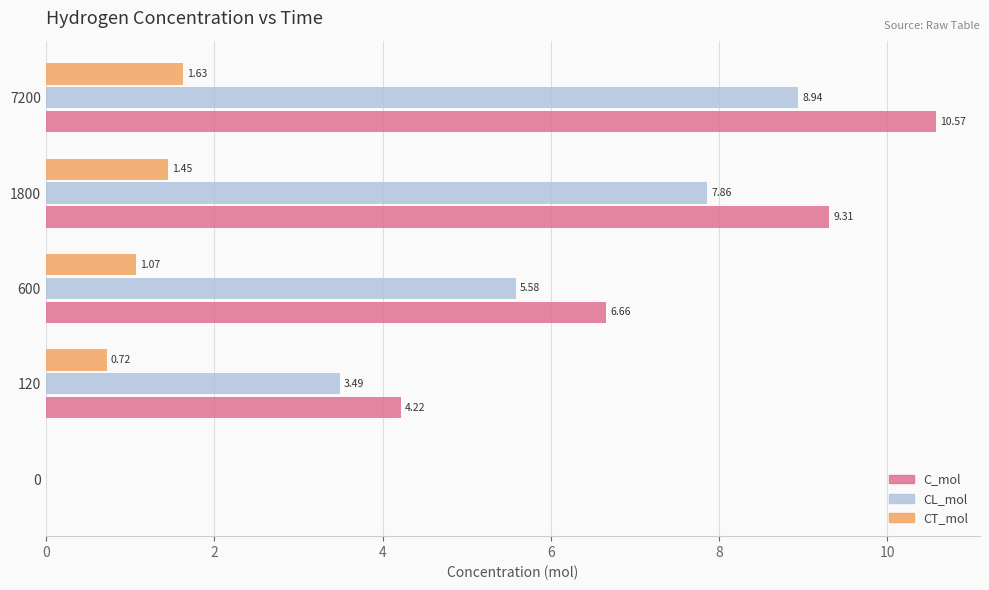

How many categories are shown in the chart?

5